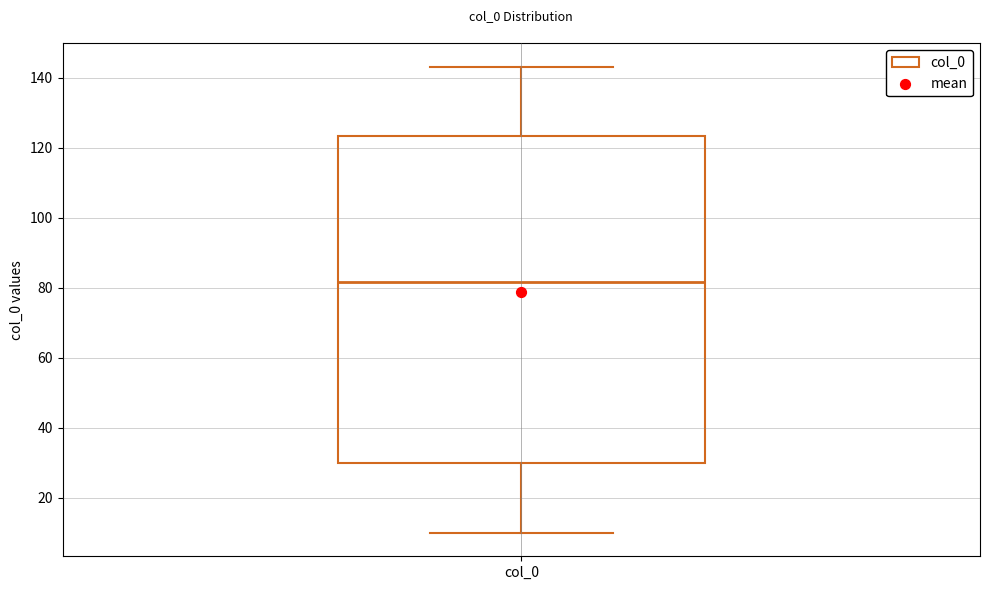

Where is the lower edge of the box for col_0 on the y-axis? The values are not printed on the chart, so give them approximately, as read against the axis.

30